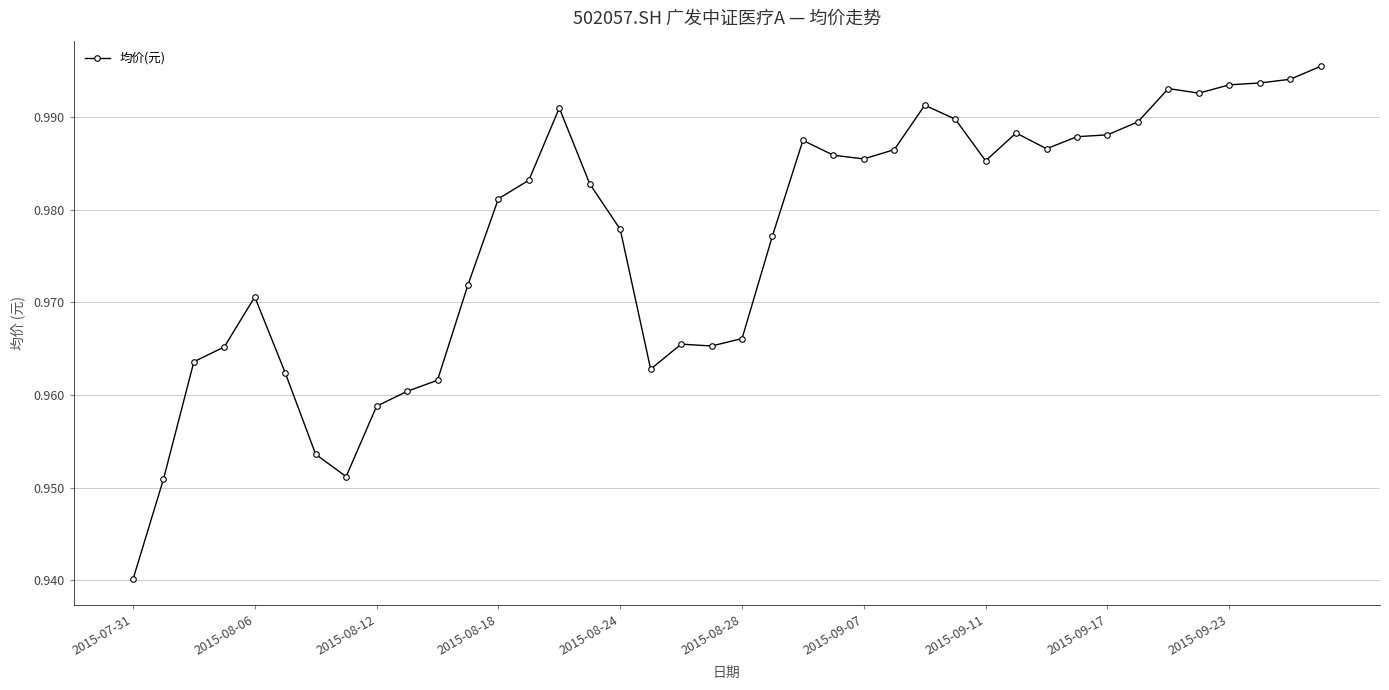

How many distinct data groups are displayed?

1